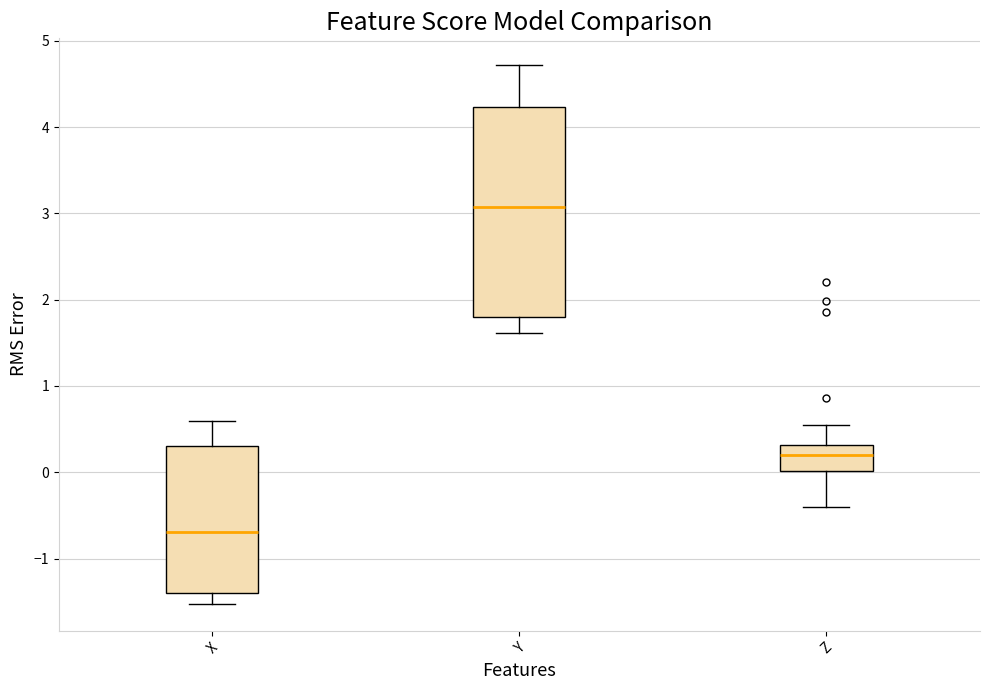

Where is the lower edge of the box for X on the y-axis? The values are not printed on the chart, so give them approximately, as read against the axis.

-1.4